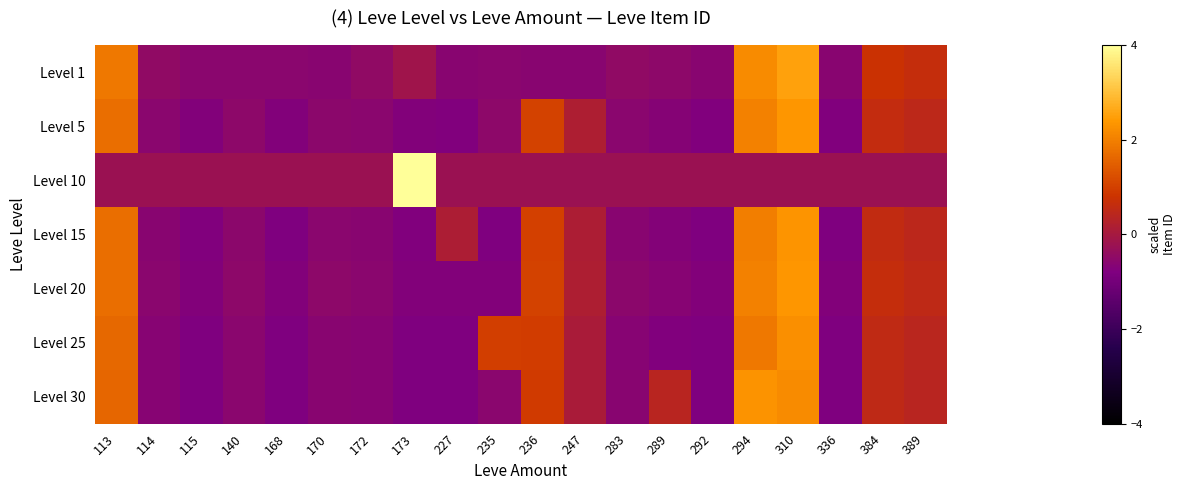

At which category is the sum across all series the highest?

310